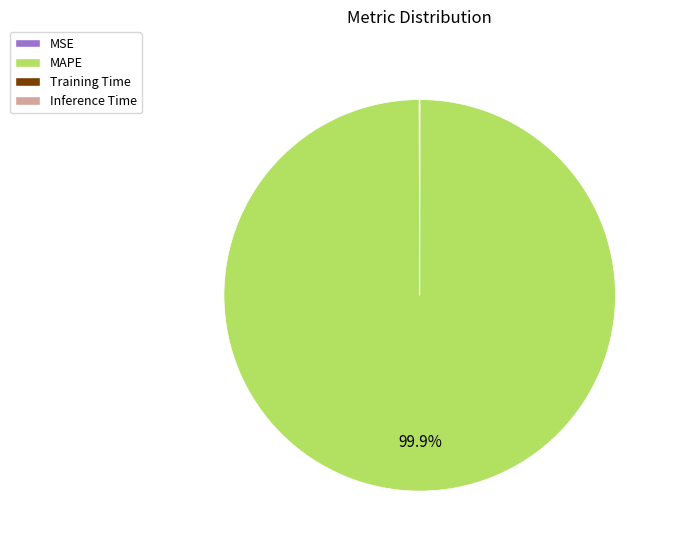

Which category accounts for the majority?

MAPE